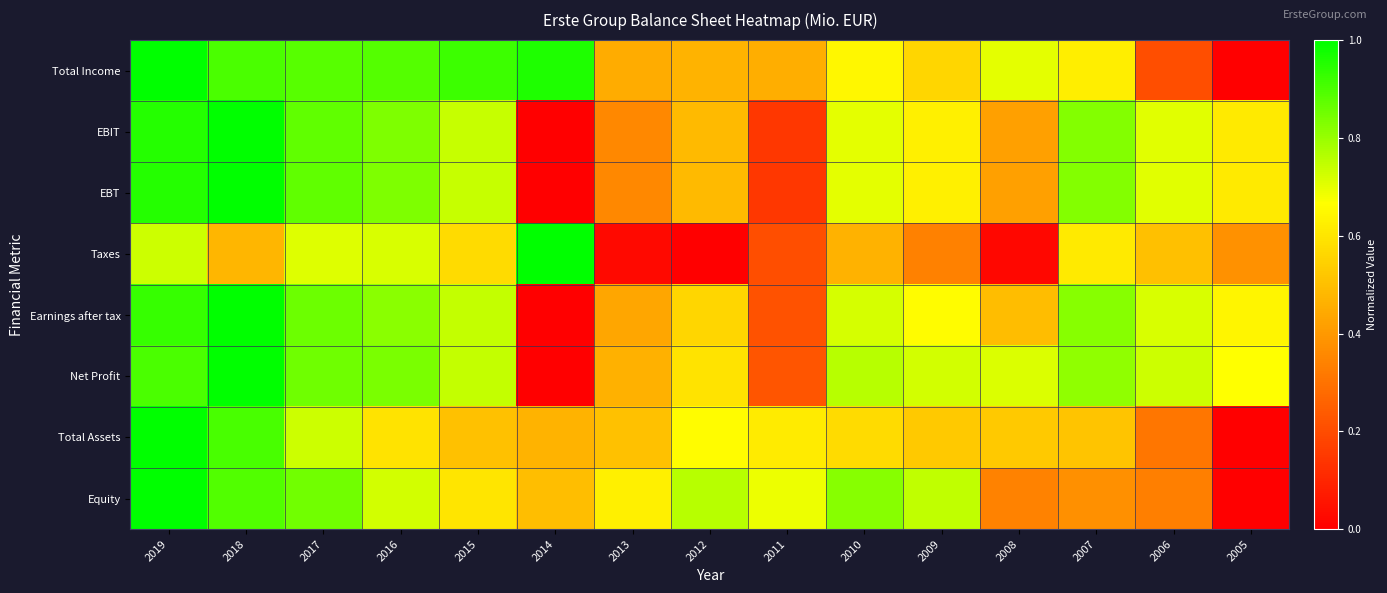

Reading left to right, transcribe all the data shown in this chart.

Total Income: 2019=1.0	2018=0.9	2017=0.9	2016=0.9	2015=0.9	2014=1.0	2013=0.5	2012=0.5	2011=0.5	2010=0.6	2009=0.6	2008=0.7	2007=0.6	2006=0.2	2005=0.0
EBIT: 2019=0.9	2018=1.0	2017=0.9	2016=0.8	2015=0.7	2014=0.0	2013=0.4	2012=0.5	2011=0.1	2010=0.7	2009=0.6	2008=0.4	2007=0.8	2006=0.7	2005=0.6
EBT: 2019=0.9	2018=1.0	2017=0.9	2016=0.8	2015=0.7	2014=0.0	2013=0.4	2012=0.5	2011=0.1	2010=0.7	2009=0.6	2008=0.4	2007=0.8	2006=0.7	2005=0.6
Taxes: 2019=0.7	2018=0.5	2017=0.7	2016=0.7	2015=0.6	2014=1.0	2013=0.0	2012=0.0	2011=0.2	2010=0.5	2009=0.3	2008=0.0	2007=0.6	2006=0.5	2005=0.4
Earnings after tax: 2019=0.9	2018=1.0	2017=0.9	2016=0.8	2015=0.7	2014=0.0	2013=0.4	2012=0.6	2011=0.2	2010=0.7	2009=0.7	2008=0.5	2007=0.8	2006=0.7	2005=0.6
Net Profit: 2019=0.9	2018=1.0	2017=0.9	2016=0.8	2015=0.7	2014=0.0	2013=0.5	2012=0.6	2011=0.2	2010=0.8	2009=0.7	2008=0.7	2007=0.8	2006=0.7	2005=0.7
Total Assets: 2019=1.0	2018=0.9	2017=0.7	2016=0.6	2015=0.5	2014=0.5	2013=0.5	2012=0.7	2011=0.6	2010=0.6	2009=0.5	2008=0.5	2007=0.5	2006=0.3	2005=0.0
Equity: 2019=1.0	2018=0.9	2017=0.8	2016=0.7	2015=0.6	2014=0.5	2013=0.6	2012=0.8	2011=0.7	2010=0.8	2009=0.7	2008=0.3	2007=0.4	2006=0.3	2005=0.0